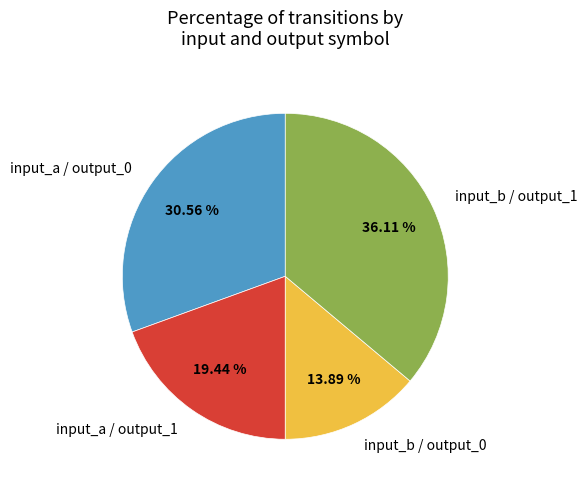

Approximately how many times larger is the value at input_a / output_0 compared to input_b / output_0?

2.2